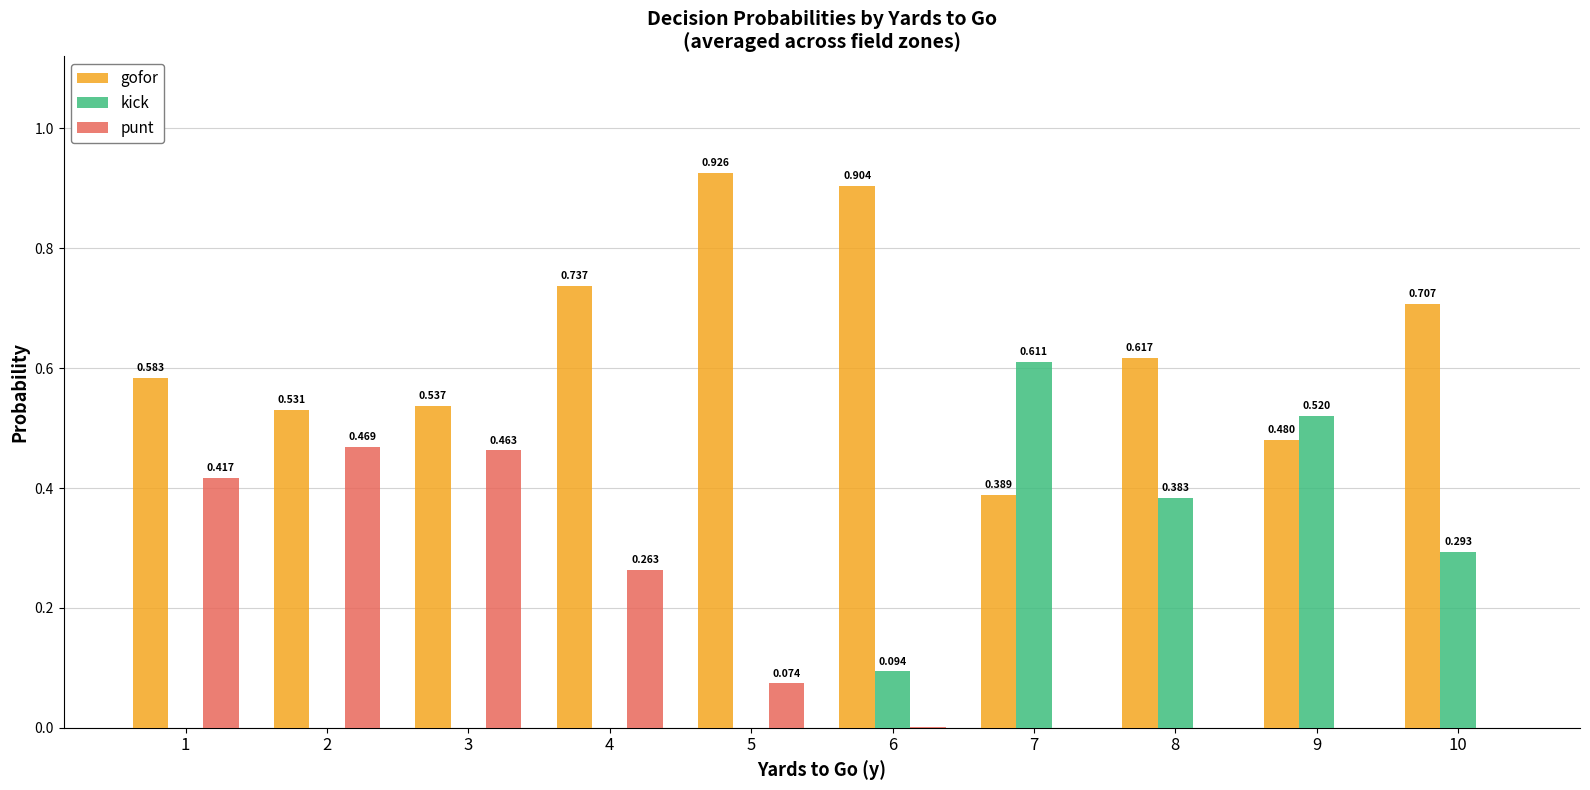

Count the number of data series in this chart.

3